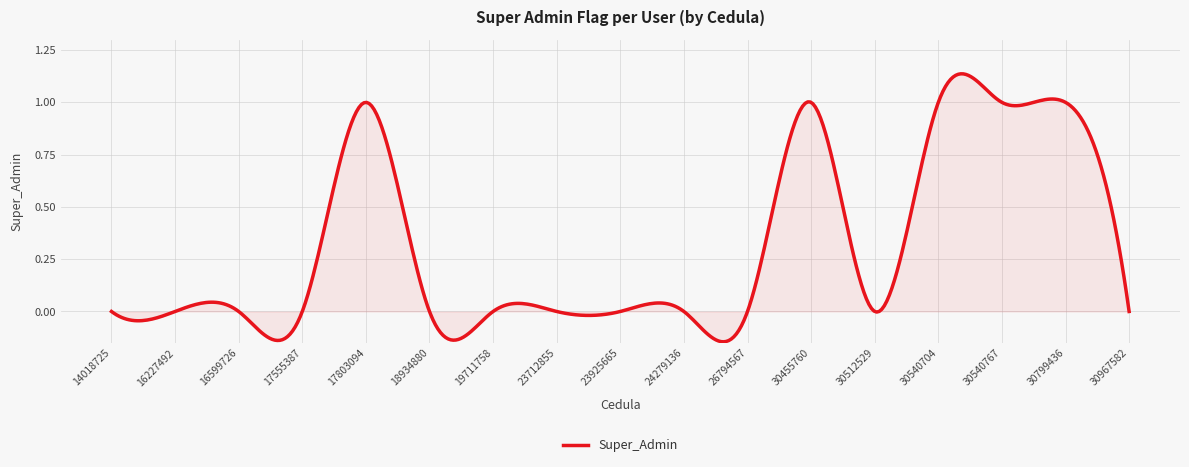

What is the difference between the maximum and minimum values?

1.3